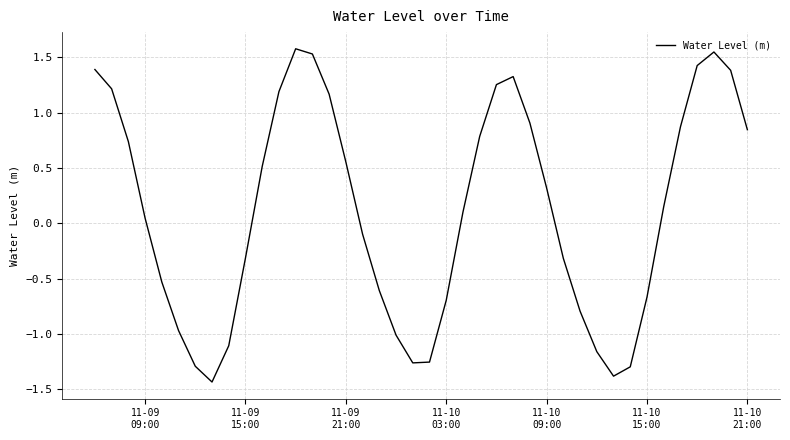

What is the difference between the maximum and minimum values?

3.0